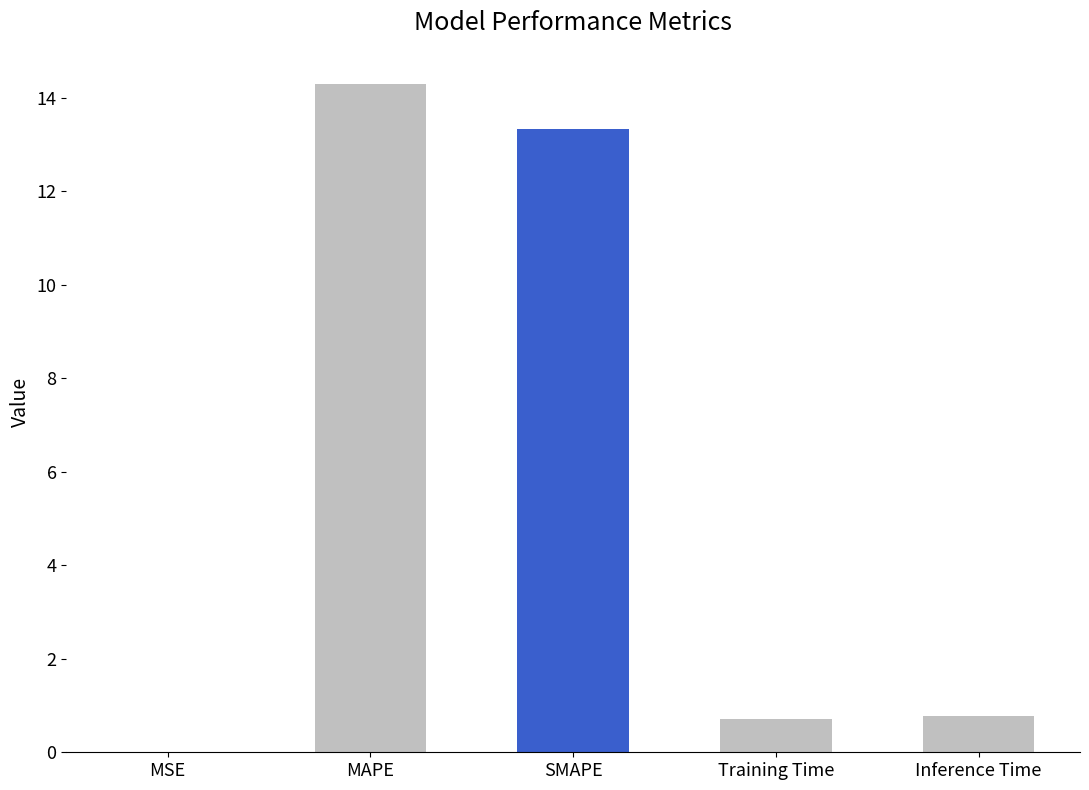

The chart shows a value of 14.3 at MAPE. True or false?

True